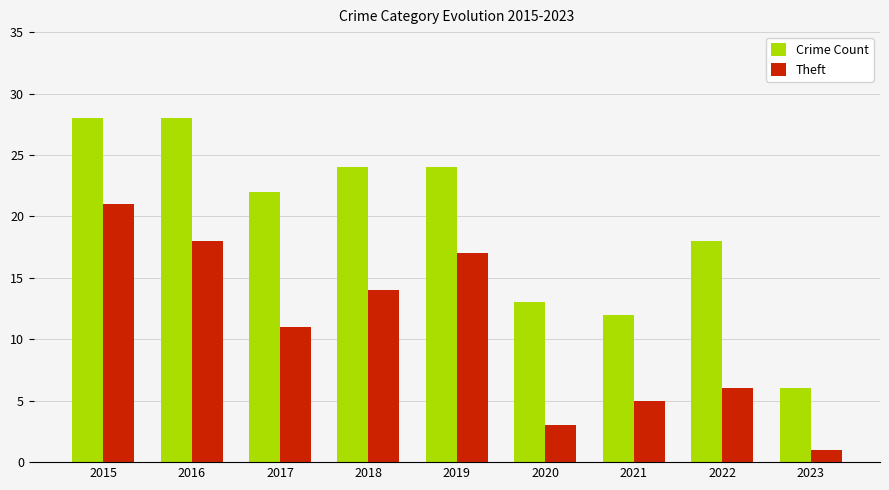

How many data points in Theft are less than 11?

4